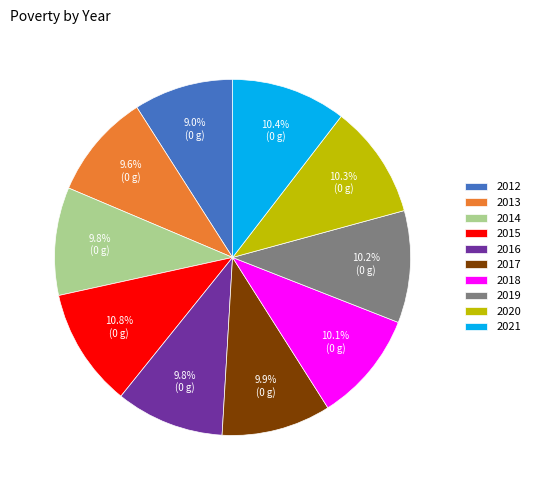

Is it true that 2018 is 10% of the pie?

True